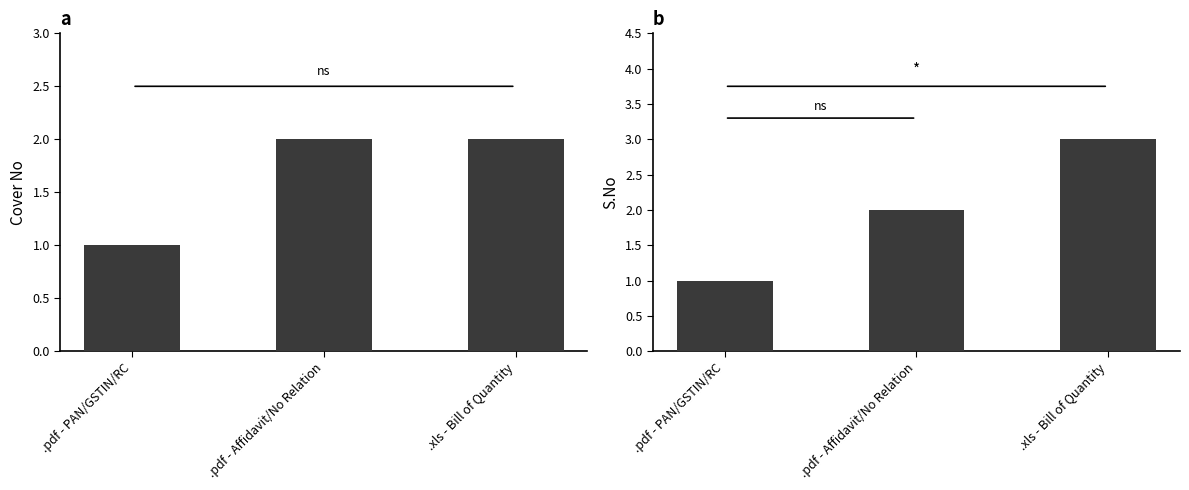

Rank the series at .pdf - Affidavit/No Relation from highest to lowest value.

Cover No, S.No